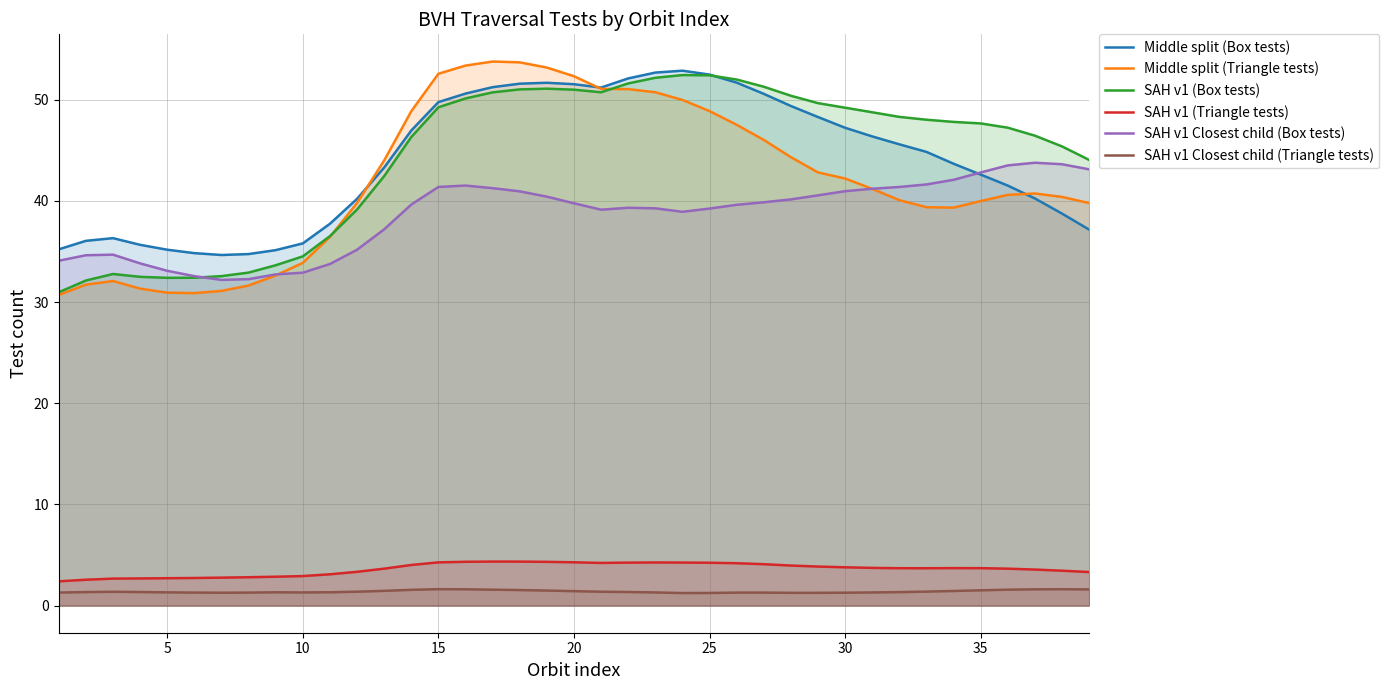

The value of SAH v1 (Triangle tests) at 20 is 1.1. True or false?

False